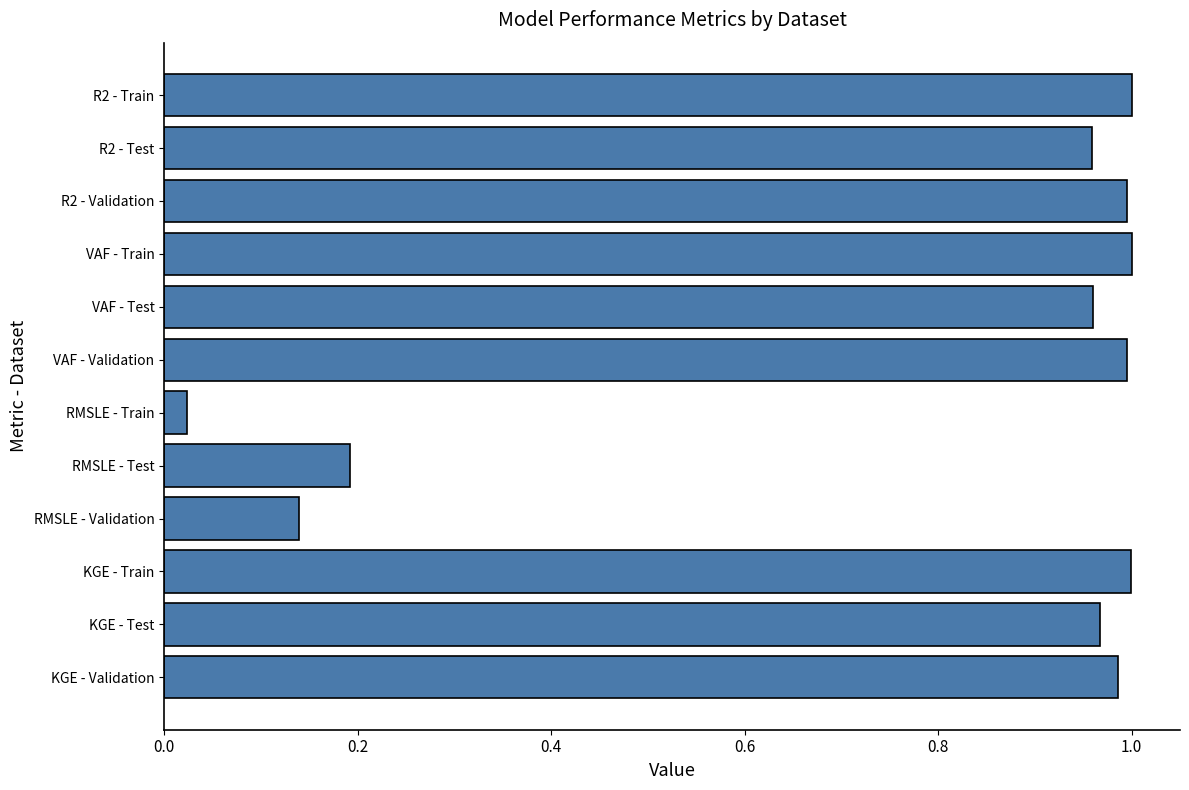

What is the change in value from RMSLE - Test to KGE - Train?

+0.8